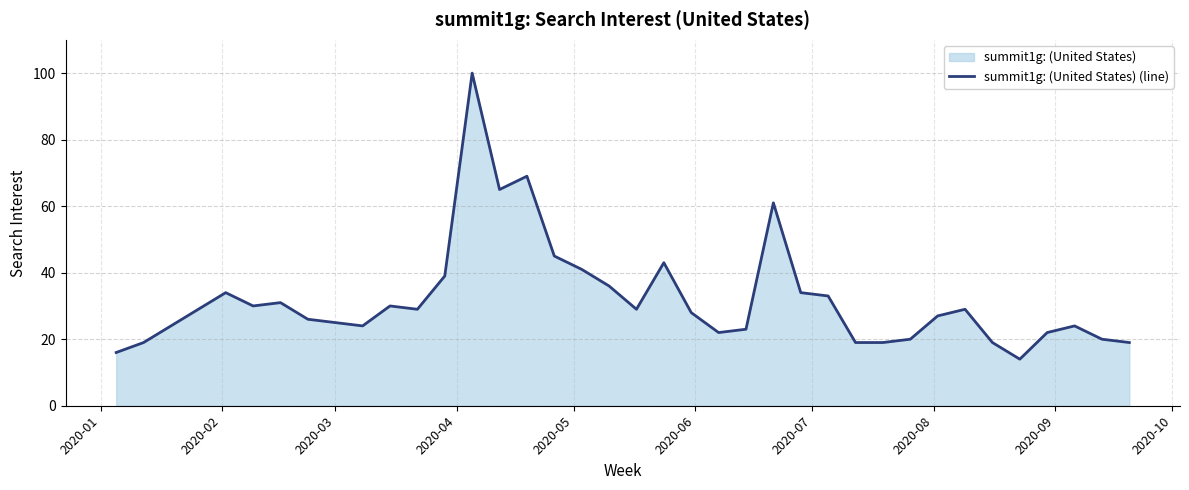

What is the difference between the maximum and minimum values?

86